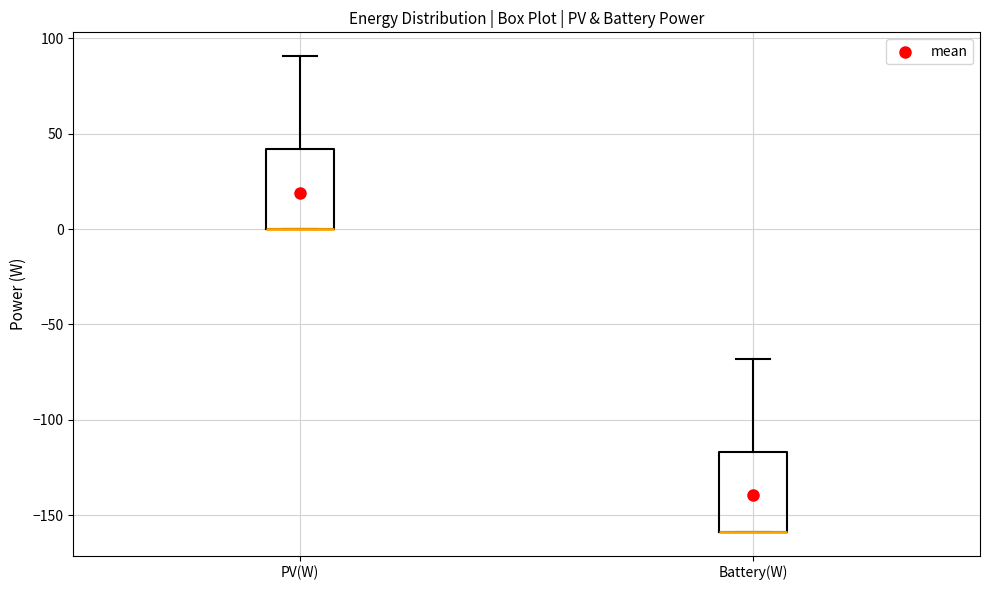

Where is the upper edge of the box for Battery(W) on the y-axis? The values are not printed on the chart, so give them approximately, as read against the axis.

-115